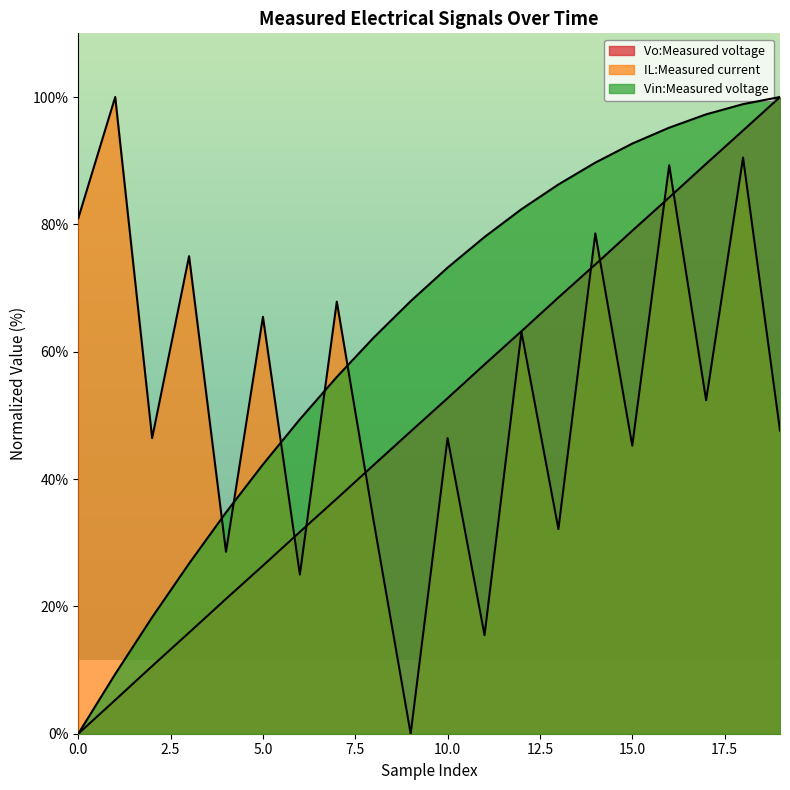

Where is Vin:Measured voltage nearest to the value 50?

6